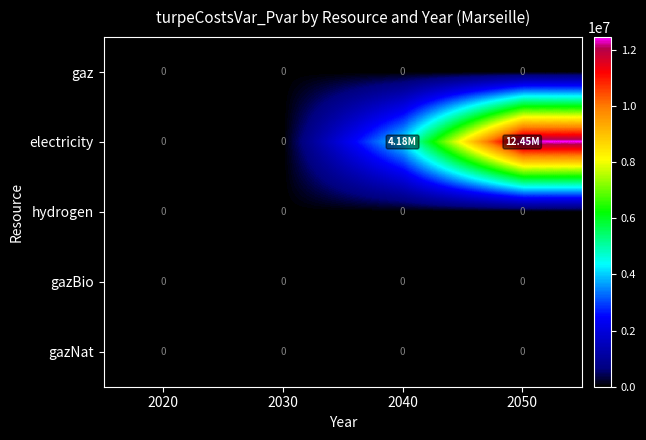

What is the sum of all electricity values?

16629261.4